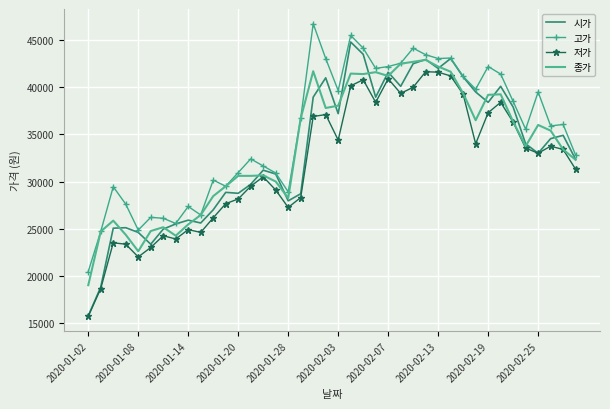

True or false: 고가 and 저가 cross at least once.

False